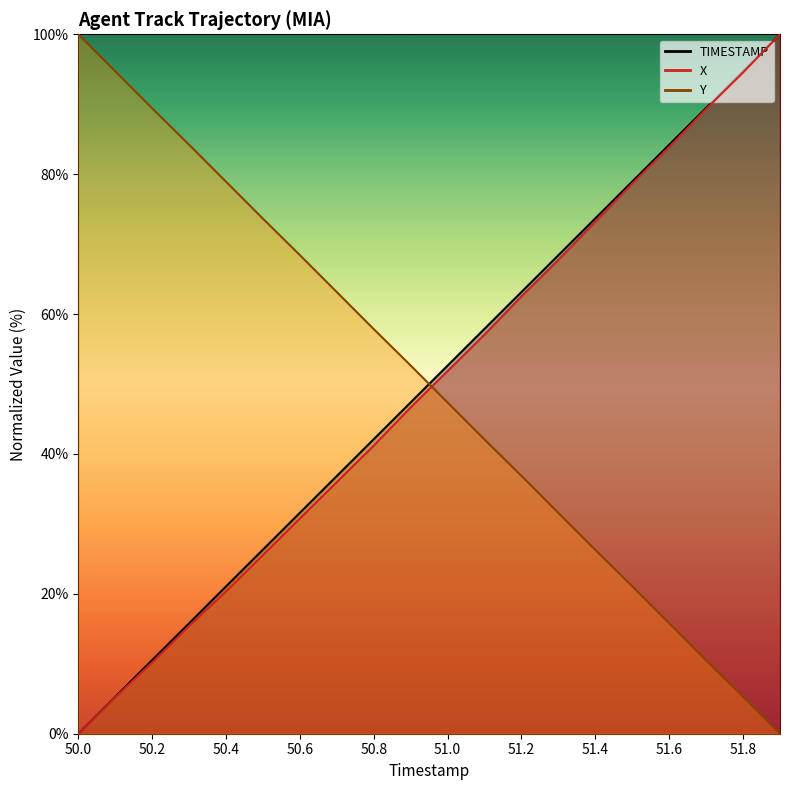

Which label corresponds to the smallest value in the chart?

50.0